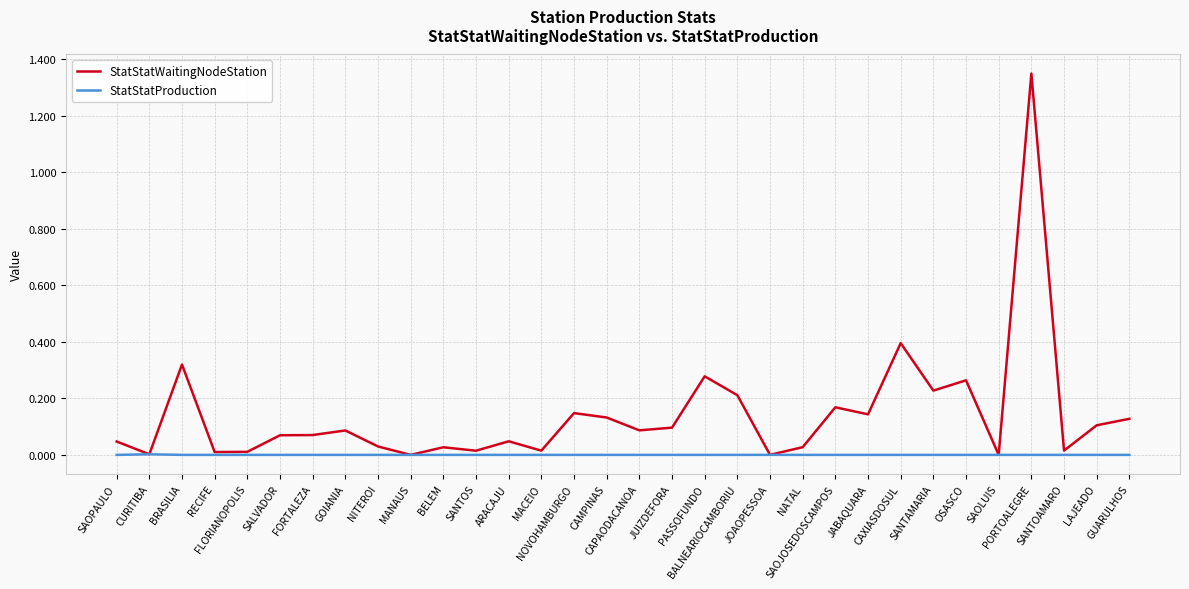

Rank the series at JABAQUARA from highest to lowest value.

StatStatWaitingNodeStation, StatStatProduction